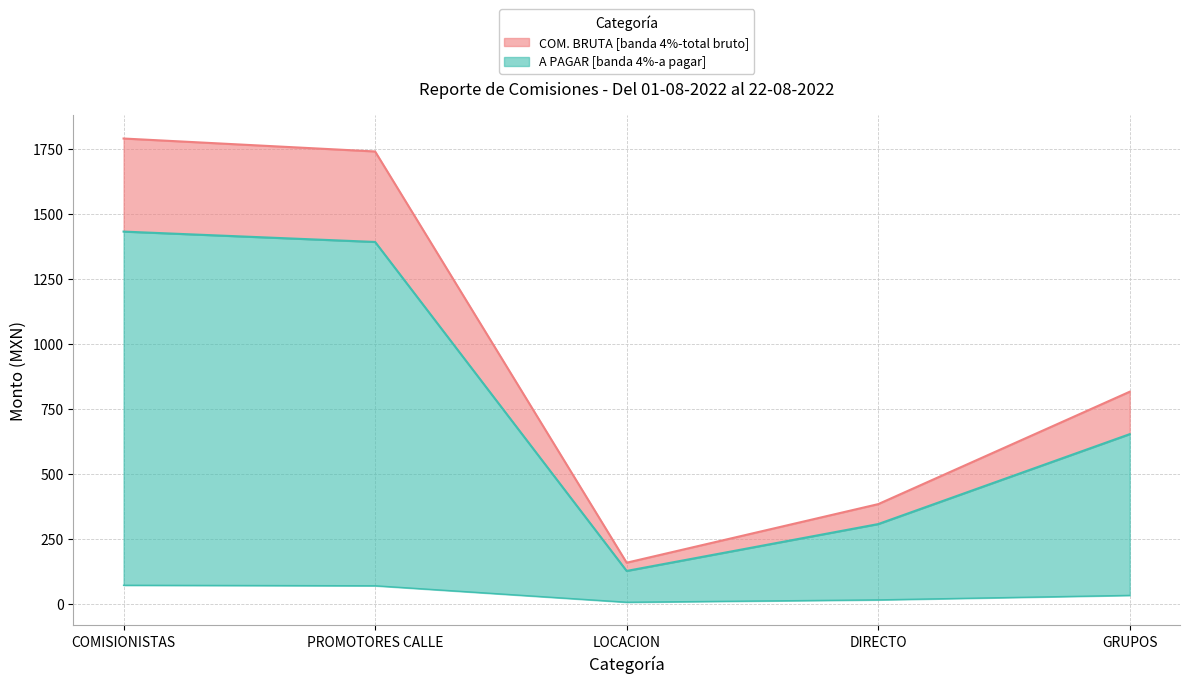

How many values in the COM. BRUTA series are below 816?

2